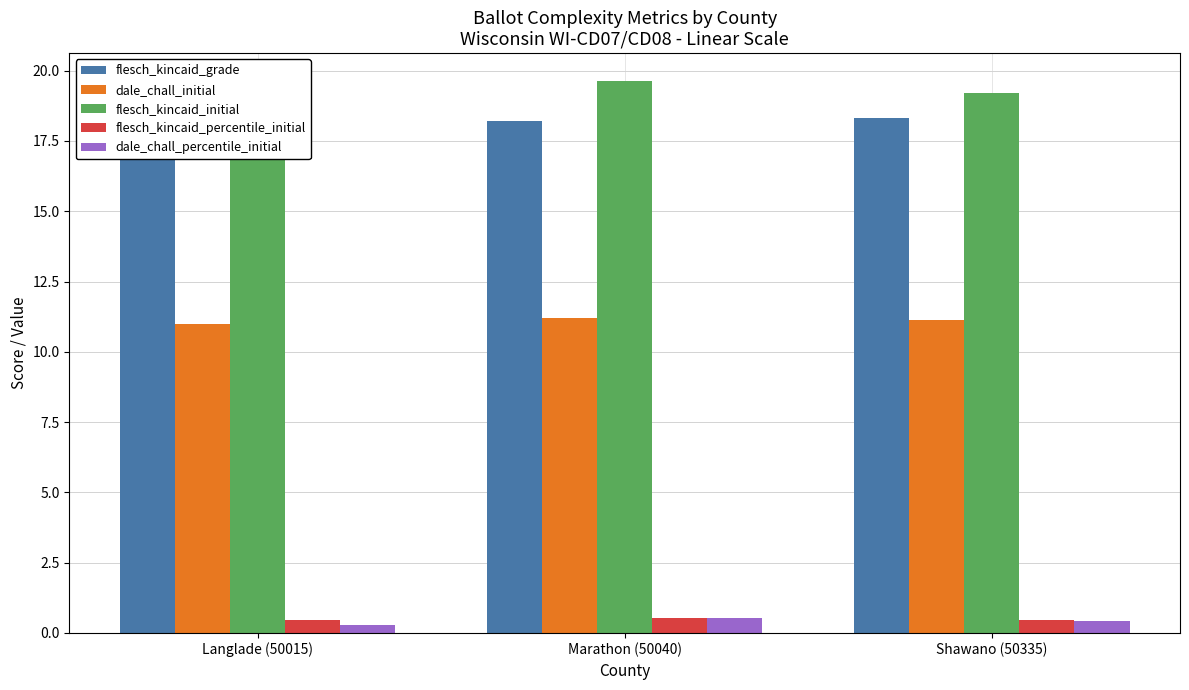

What is the label of the 2nd bar from the left?

Marathon (50040)